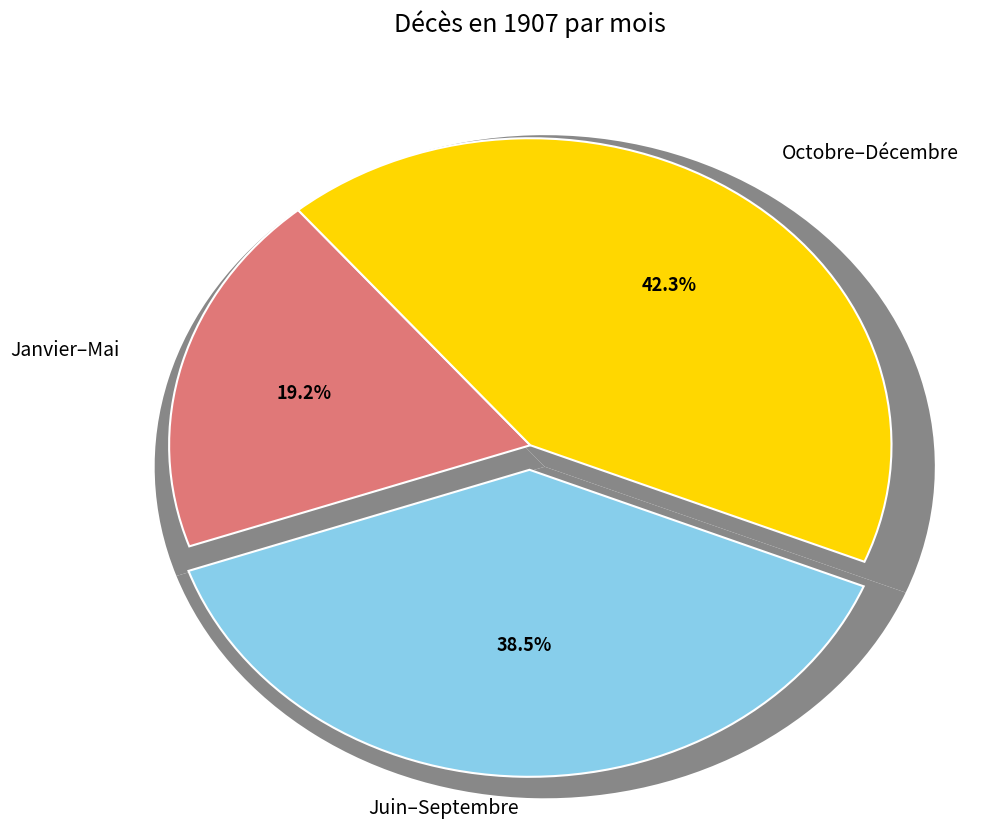

Does Novembre represent more than half of the total?

No